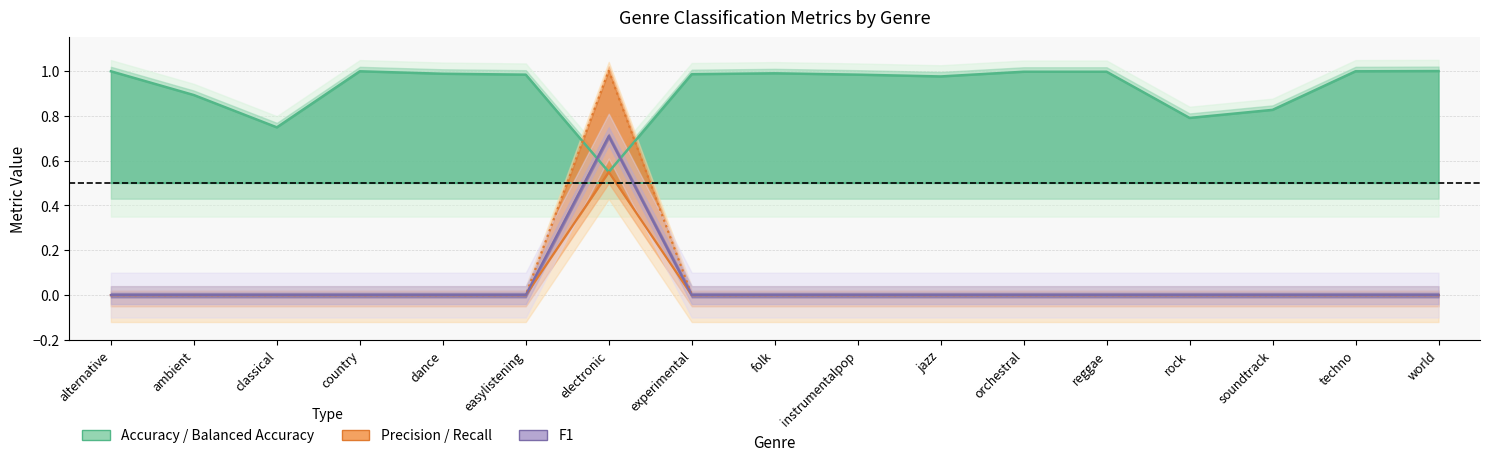

How many categories are shown in the chart?

17